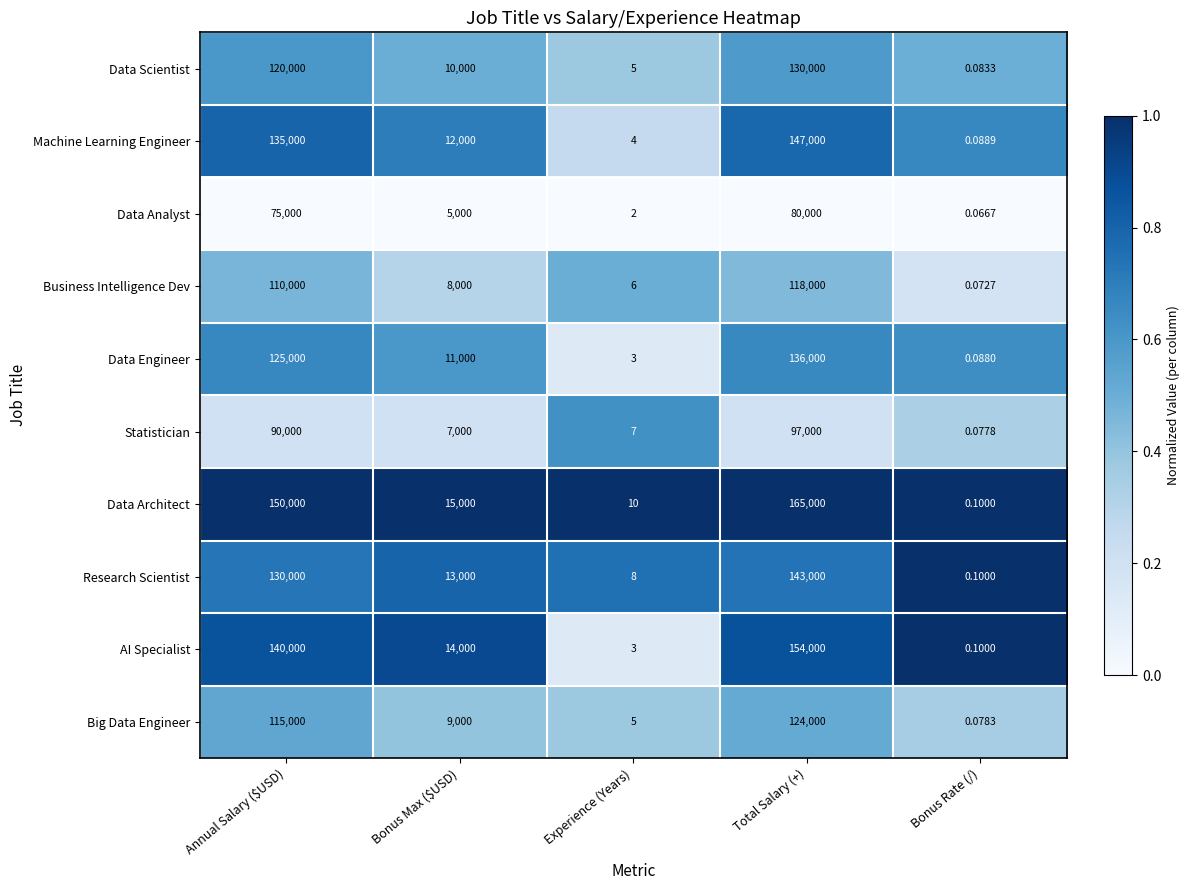

What is the total value across all series at Annual Salary ($USD)?

1190000.0